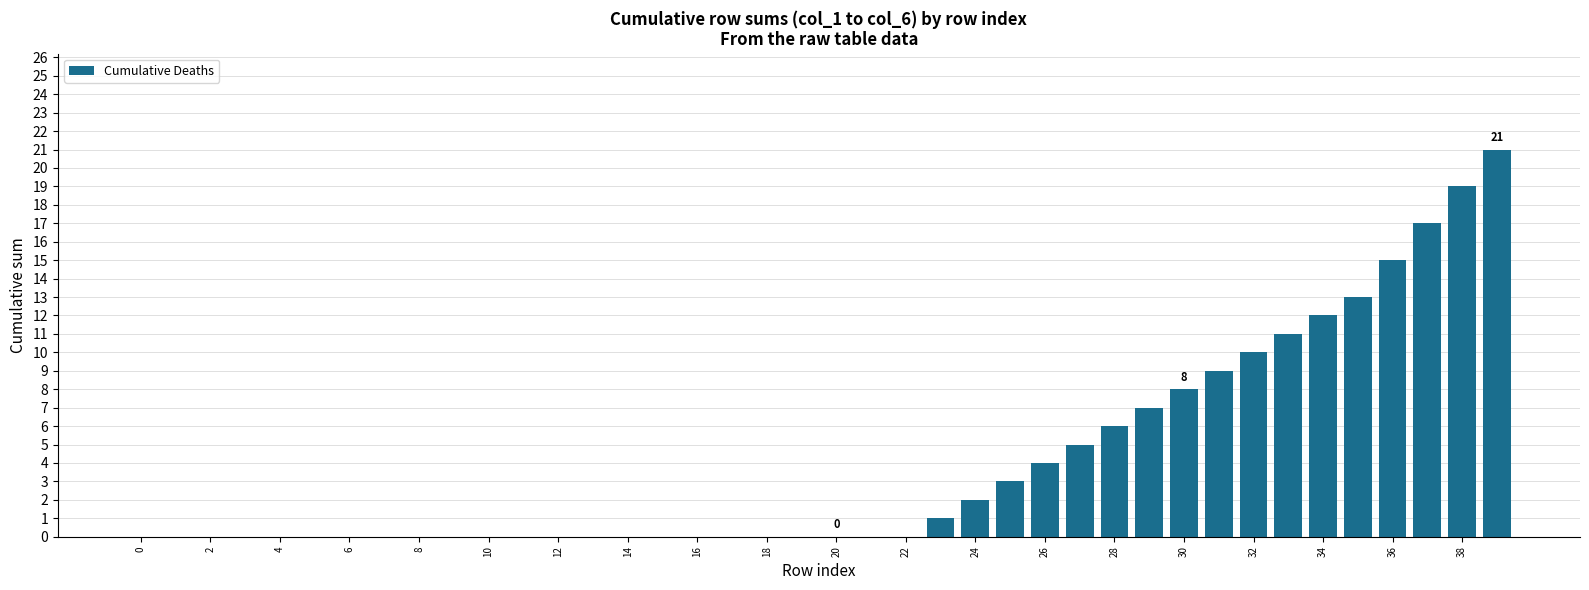

What is the maximum value shown in the chart?

21